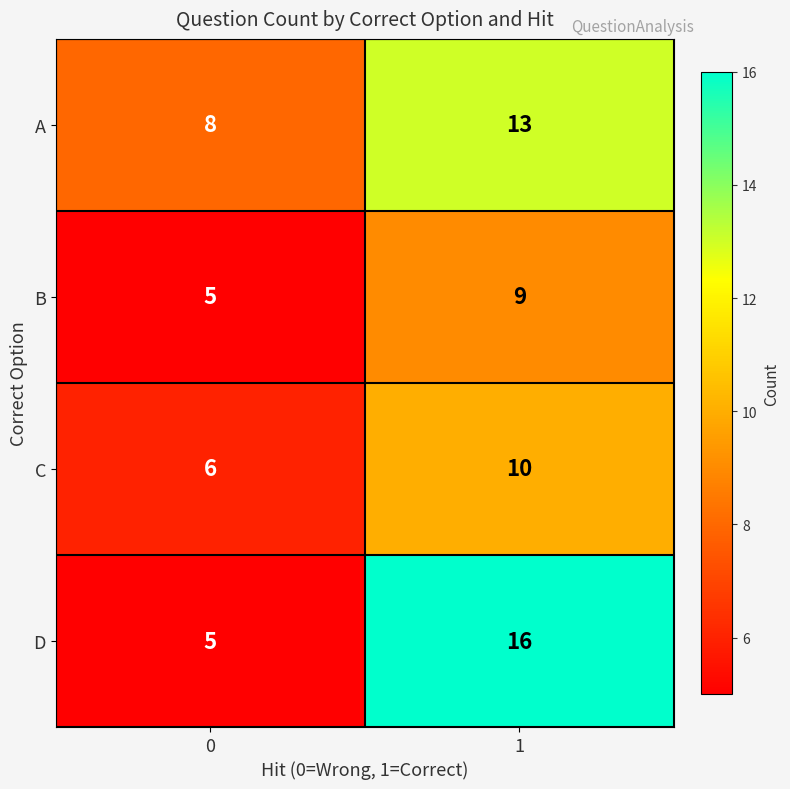

Which category has the highest value across all series?

1